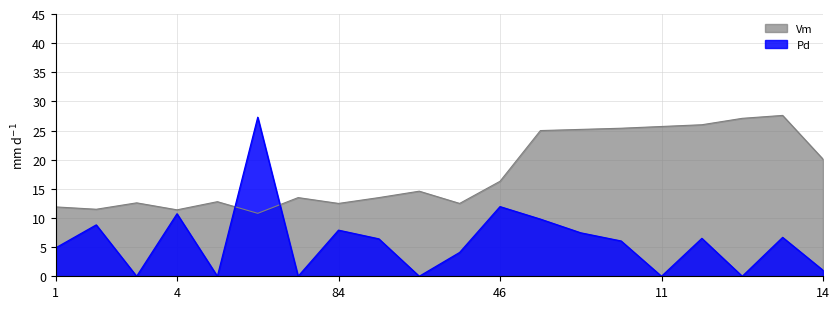

At 85, list the series in order from smallest to largest.

Pd, Vm